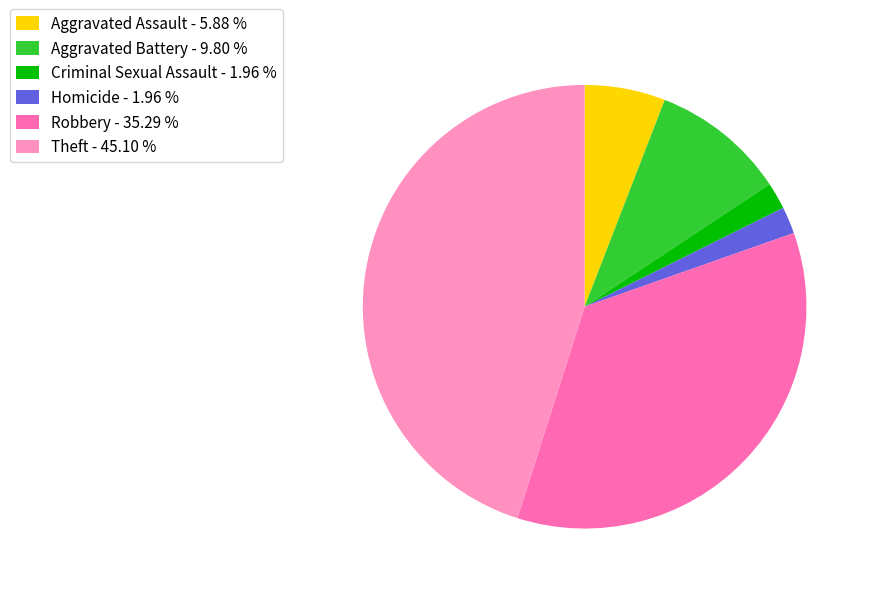

Which category has the biggest portion of the pie?

Theft - 45.10 %